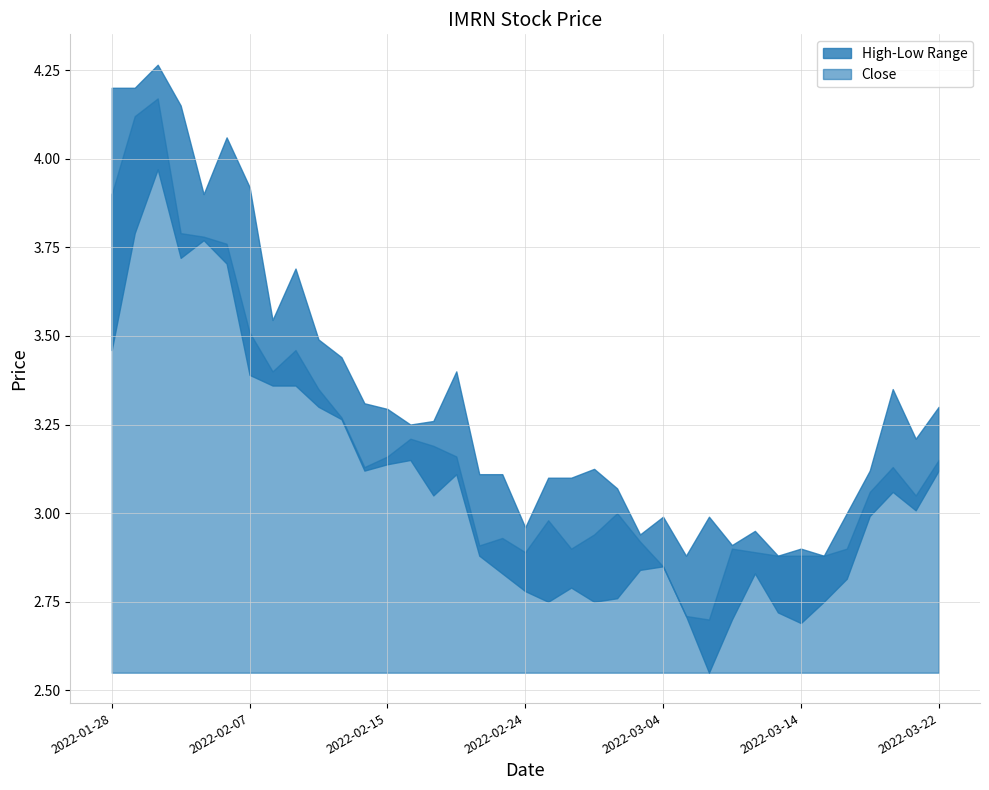

True or false: High and Low intersect in this chart.

False